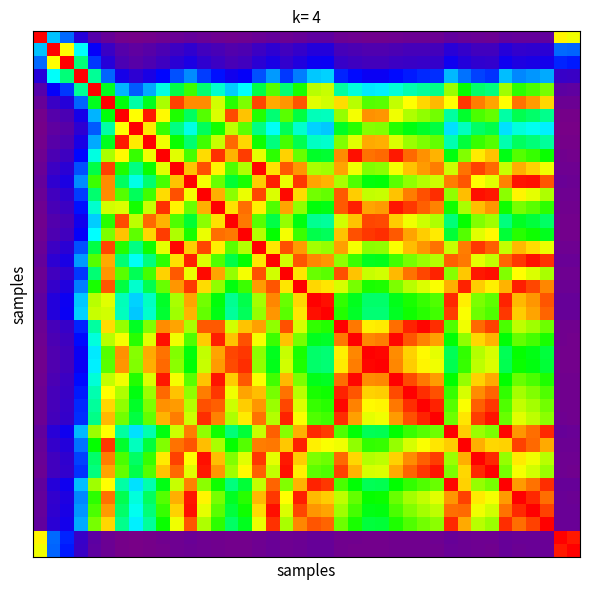

How many series are shown in this chart?

40